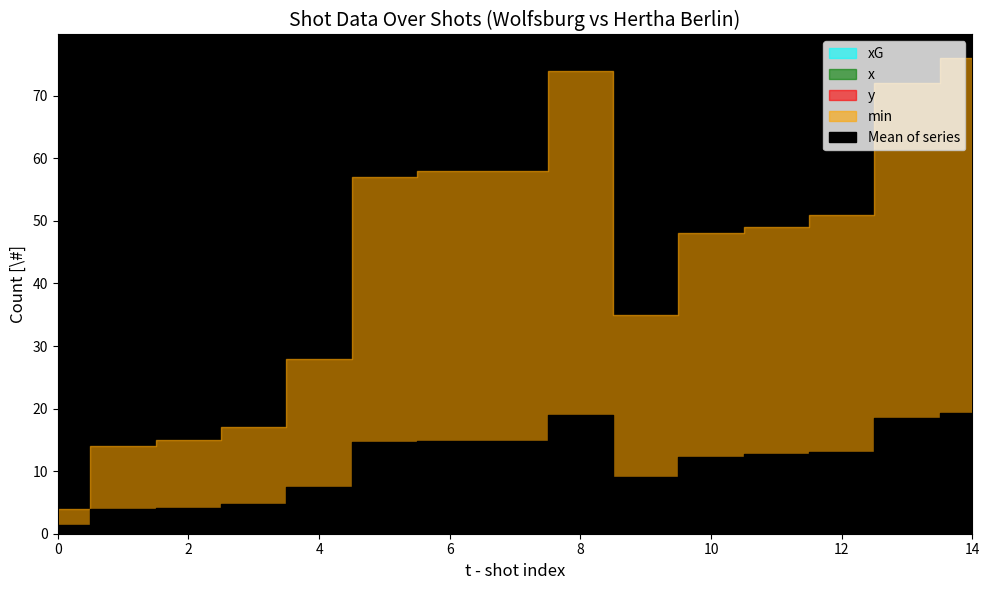

The min series shows 3.3 at 2. True or false?

False